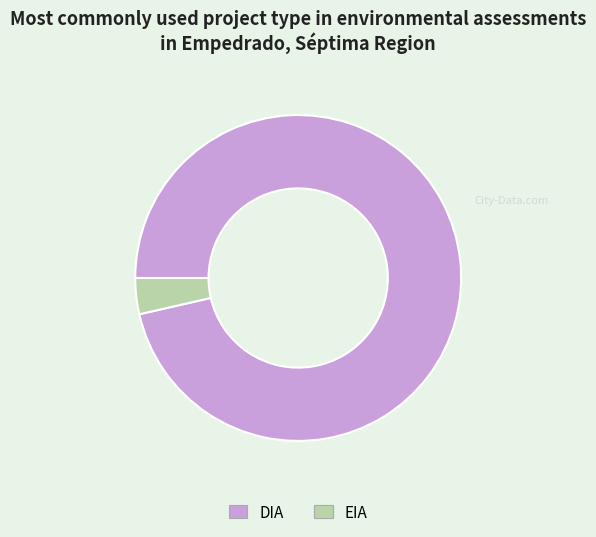

Is the sum of EIA and DIA greater than half?

Yes